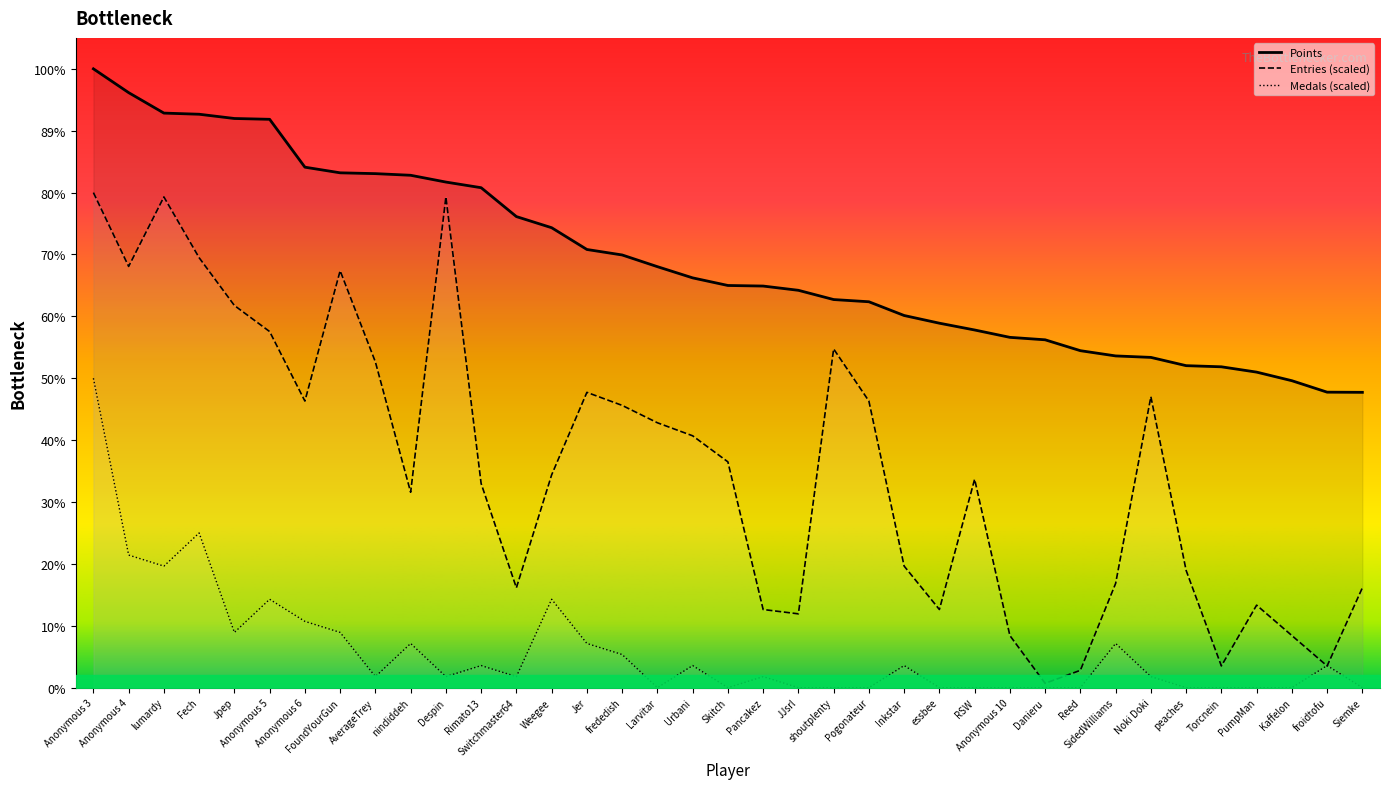

Reading left to right, extract all data points from this chart.

Points: 7564.0	7273.0	7023.0	7009.0	6957.0	6947.0	6362.0	6293.0	6283.0	6263.0	6180.0	6111.0	5758.0	5622.0	5356.0	5289.0	5146.0	5009.0	4916.0	4909.0	4857.0	4744.0	4717.0	4549.0	4455.0	4372.0	4282.0	4252.0	4119.0	4055.0	4037.0	3936.0	3922.0	3857.0	3752.0	3612.0	3610.0
Entries: 6051.2	5148.8	5998.1	5255.0	4671.1	4352.6	3503.3	5095.7	3981.1	2388.6	5998.1	2494.8	1220.9	2601.0	3609.5	3450.2	3237.9	3078.7	2760.2	955.5	902.4	4140.3	3503.3	1486.3	955.5	2547.9	637.0	53.1	212.3	1273.9	3556.4	1433.2	265.4	1008.5	637.0	265.4	1220.9
Medals: 3782.0	1620.9	1485.8	1891.0	675.4	1080.6	810.4	675.4	135.1	540.3	135.1	270.1	135.1	1080.6	540.3	405.2	0.0	270.1	0.0	135.1	0.0	0.0	0.0	270.1	0.0	0.0	0.0	0.0	0.0	540.3	135.1	0.0	0.0	0.0	0.0	270.1	0.0